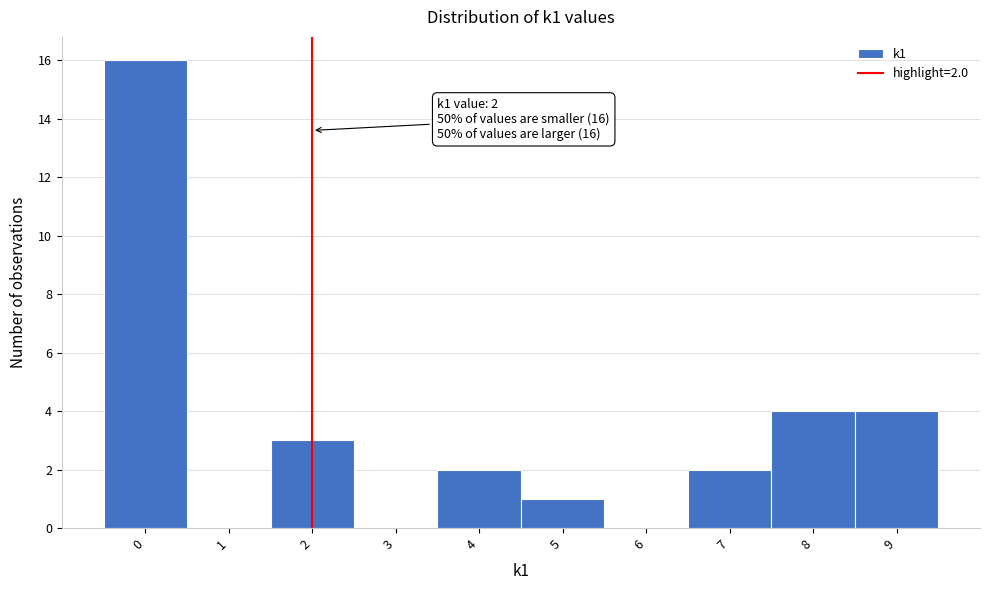

Over which range of the x-axis is the bar tallest?

-0.5 to 0.5